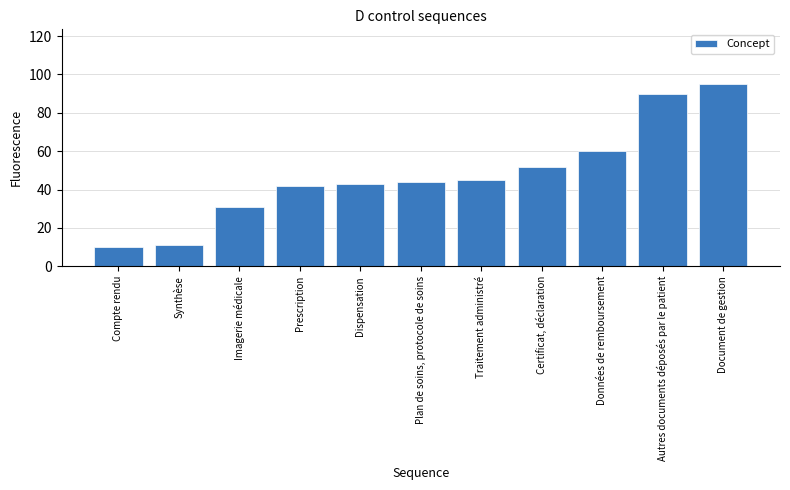

What is the label of the 7th bar from the right?

Dispensation